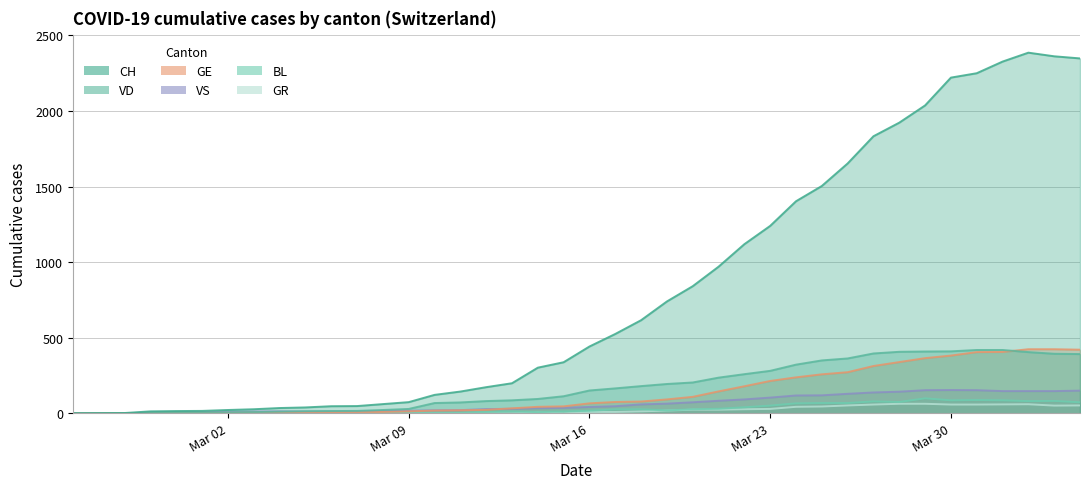

Which series has the largest total across all categories?

CH